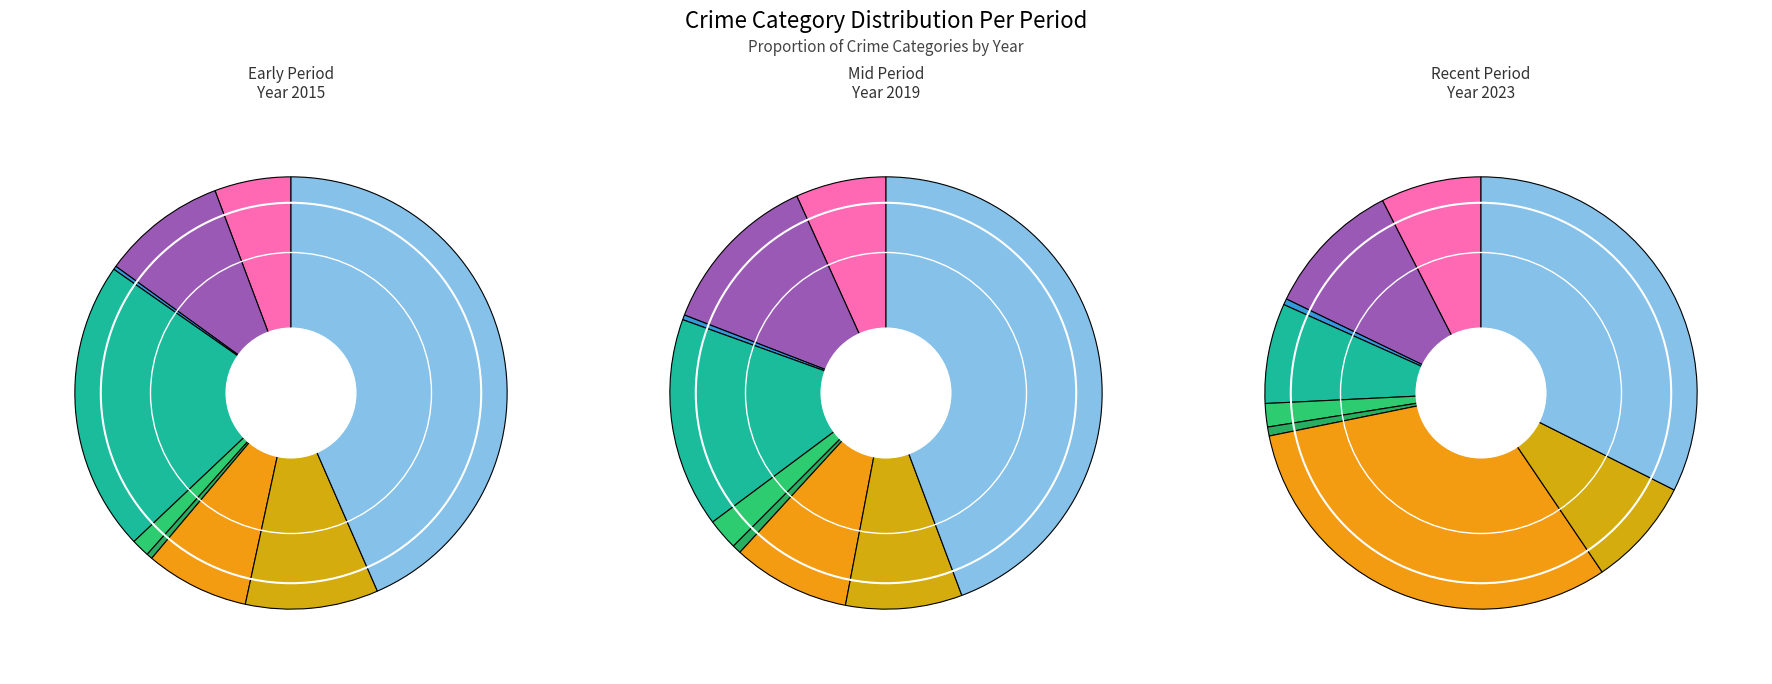

Rank the series by their maximum value, from highest to lowest.

2015, 2019, 2023